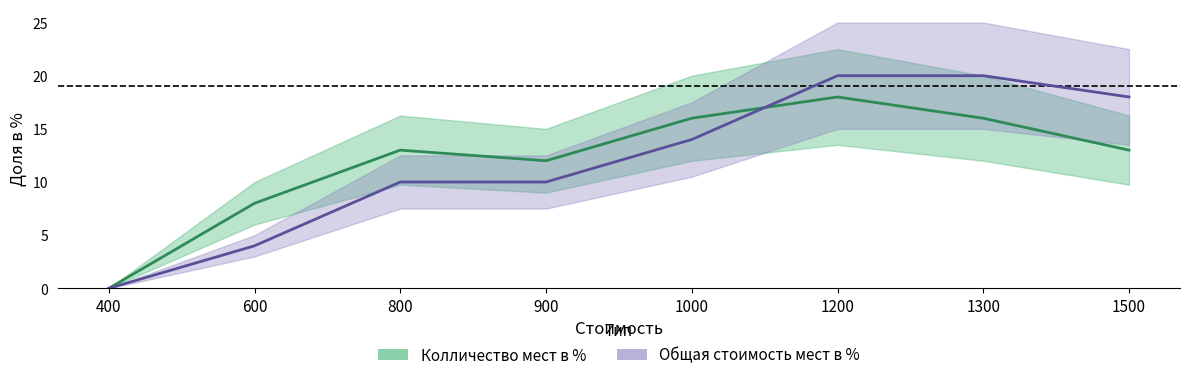

True or false: Общая стоимость мест в % has a value of 10 at 900.

True